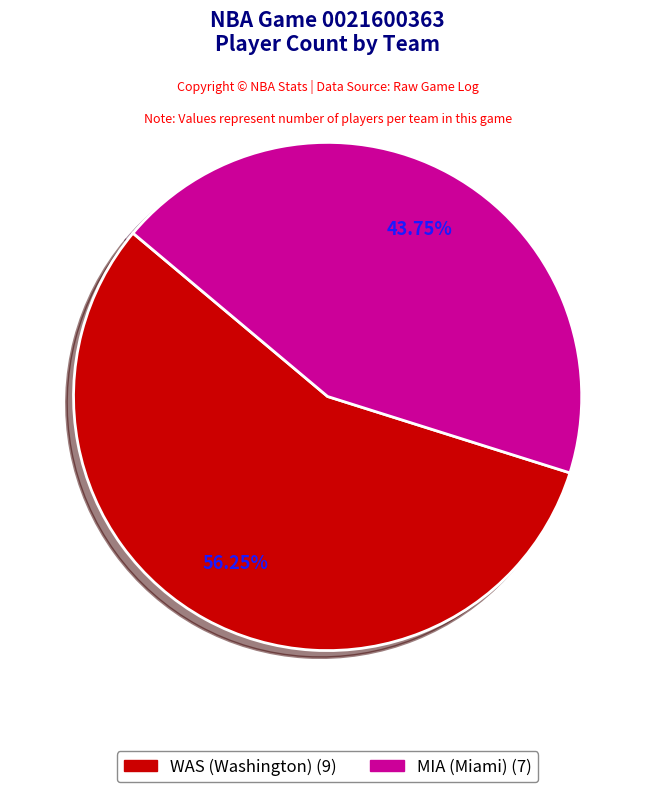

Combined, do WAS (Washington) and MIA (Miami) account for over 50%?

Yes